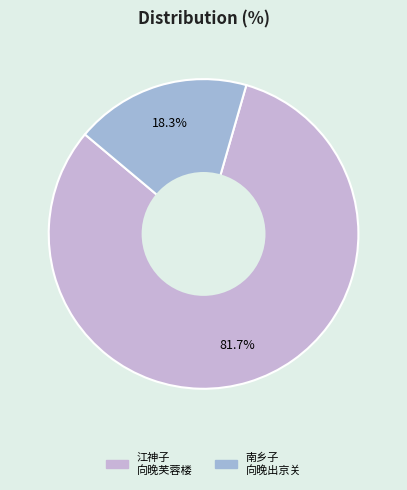

Approximately how many times larger is the value at 江神子 向晚芙蓉楼 compared to 南乡子 向晚出京关?

4.5